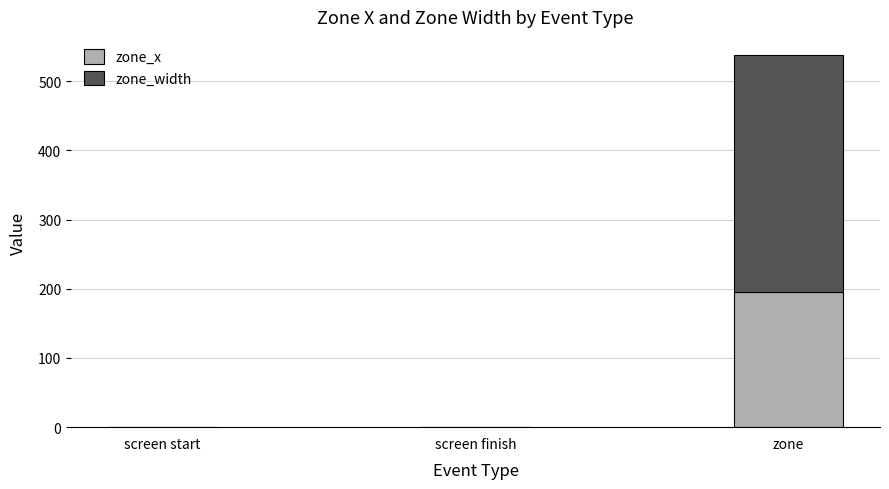

Reading left to right, what are the values for zone_x?

screen start=0.0	screen finish=0.0	zone=195.7